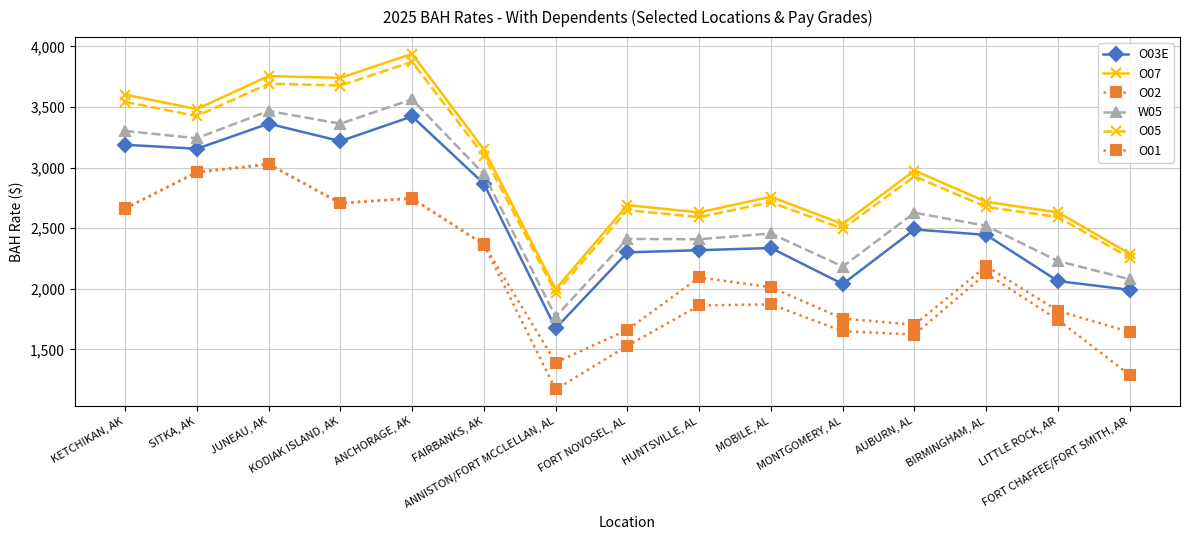

List the series in order of their peak value, highest first.

O07, O05, W05, O03E, O02, O01